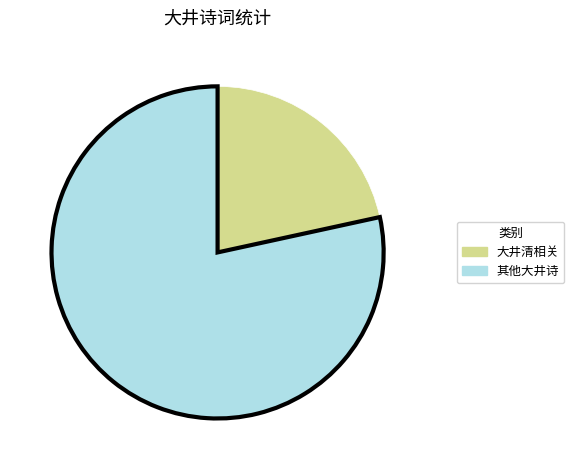

Is there a majority slice in this chart?

Yes